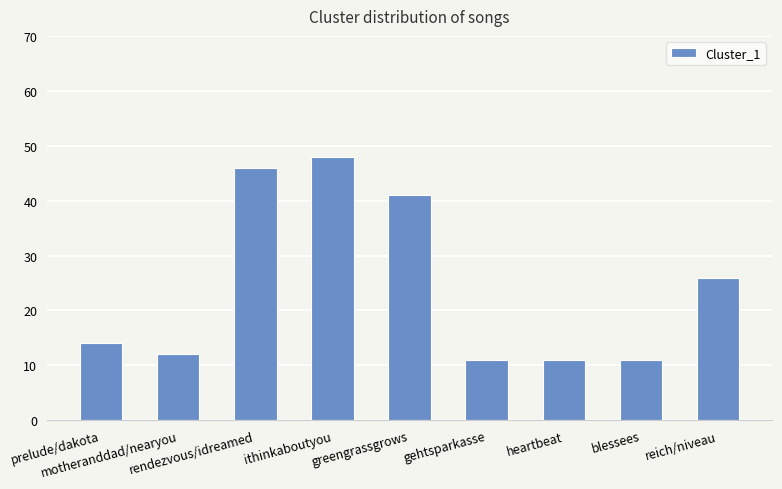

What is the minimum value shown in the chart?

11